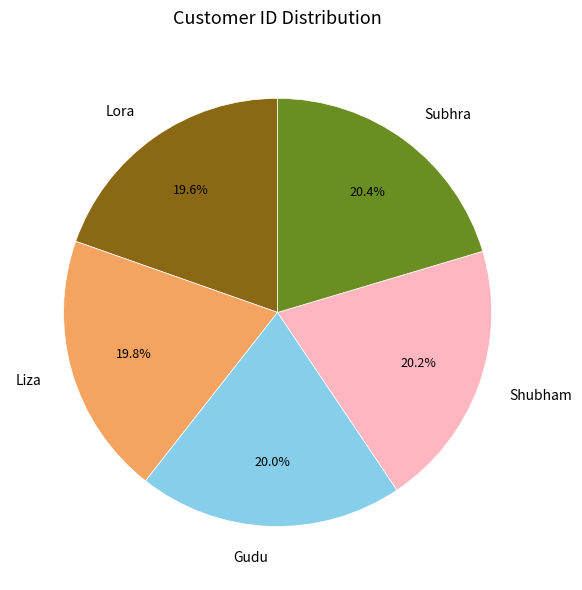

What percentage is the Subhra slice, to the nearest percent?

20%